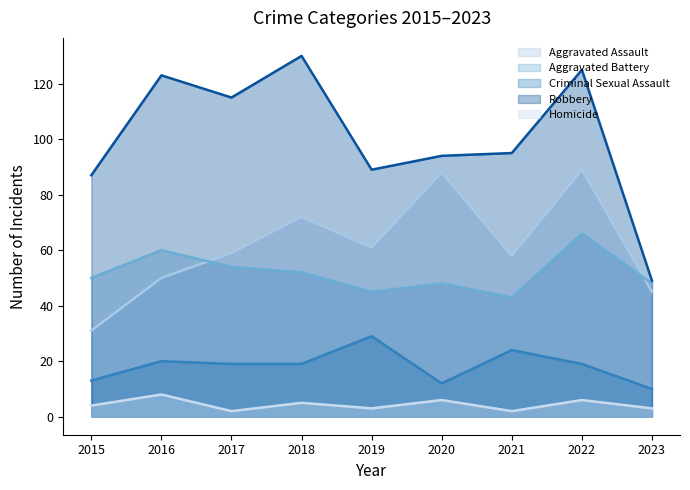

What is the value of the Homicide point at the 8th from the left?

6